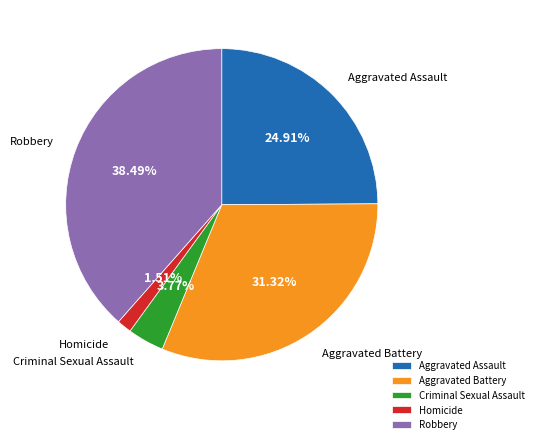

To the nearest percent, what percentage of the pie is Aggravated Battery?

31%